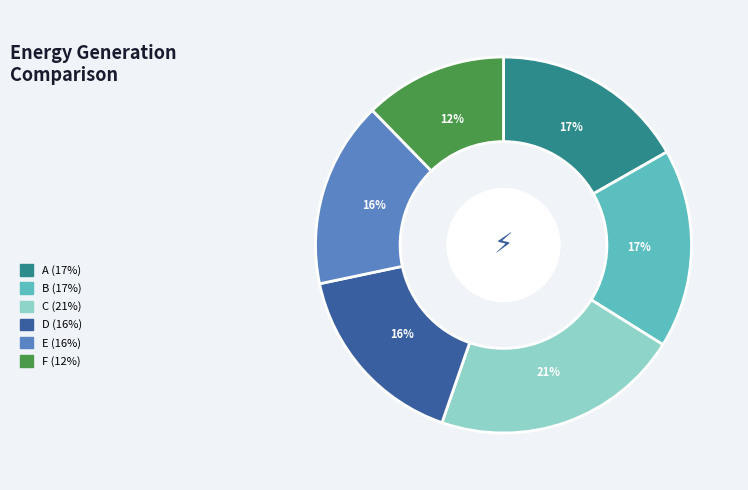

To the nearest percent, what percentage of the pie is B (17%)?

17%